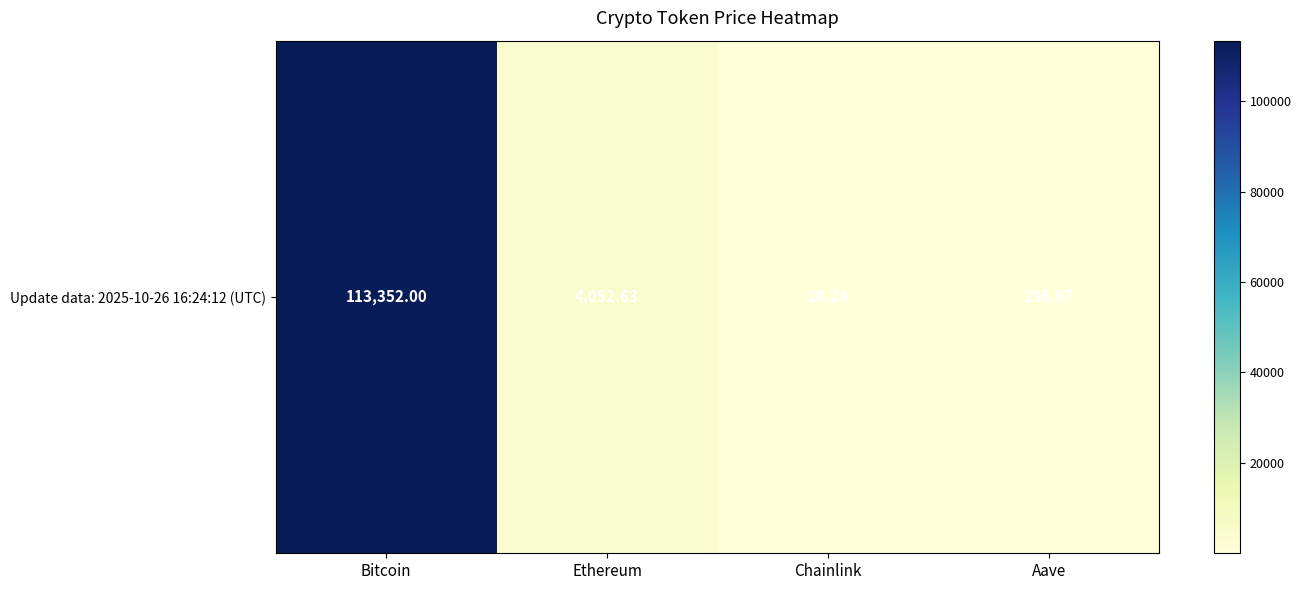

What is the change in value from Bitcoin to Aave?

-113115.0